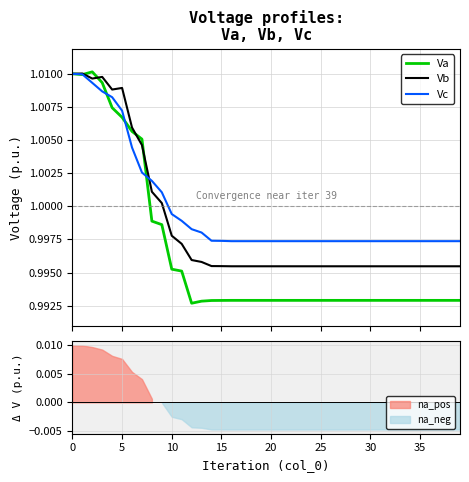

True or false: Vc has more than 2 points higher than both neighbors.

False